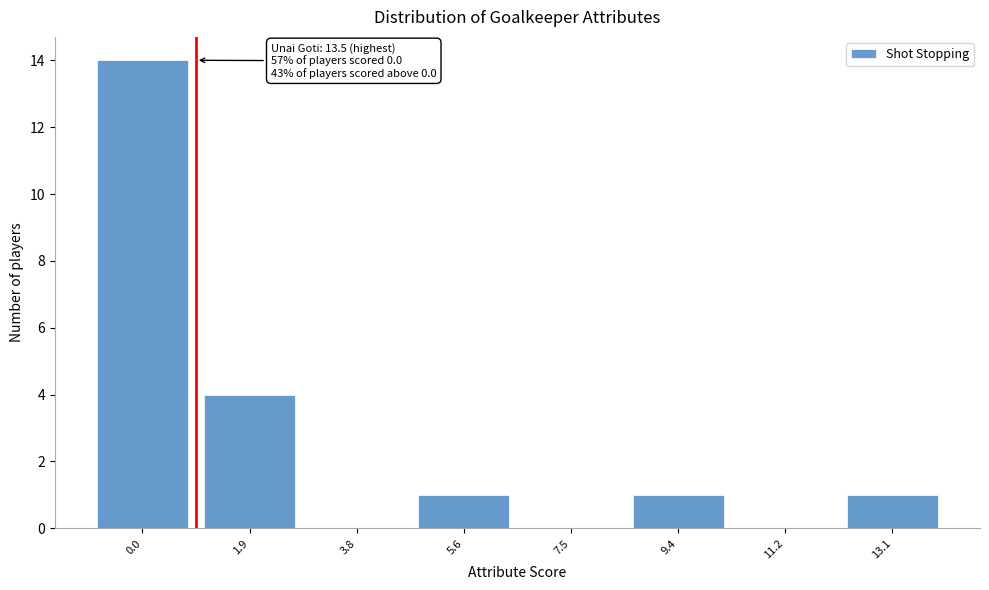

Reading left to right, list all the values displayed in this chart.

0.0=14	1.9=4	3.8=0	5.6=1	7.5=0	9.4=1	11.2=0	13.1=1